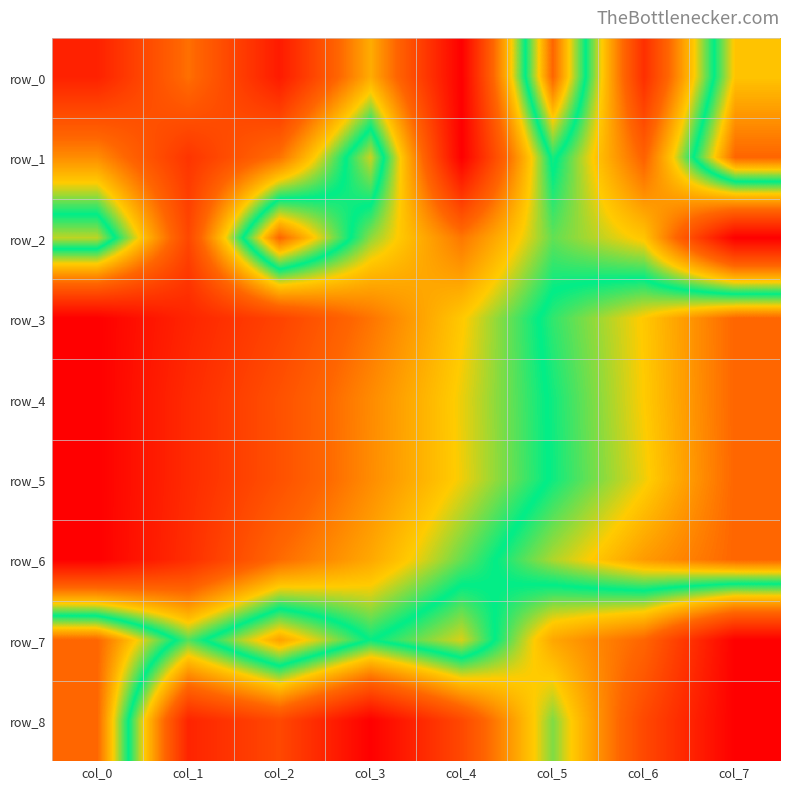

At col_2, list the series in order from smallest to largest.

row_0, row_3, row_8, row_5, row_4, row_6, row_1, row_7, row_2